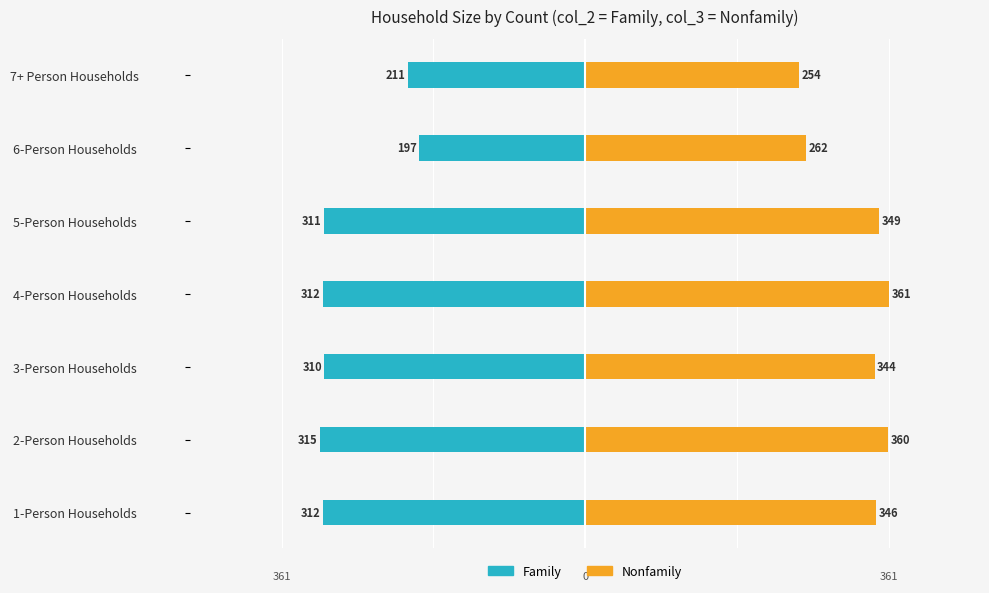

What are all the series names shown in the legend?

Family, Nonfamily